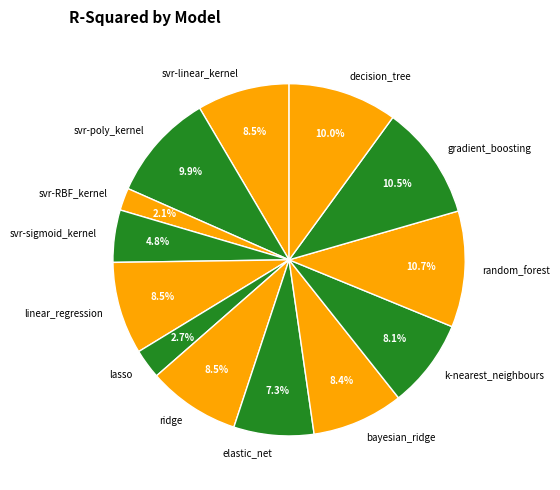

Is it true that decision_tree is 17% of the pie?

False